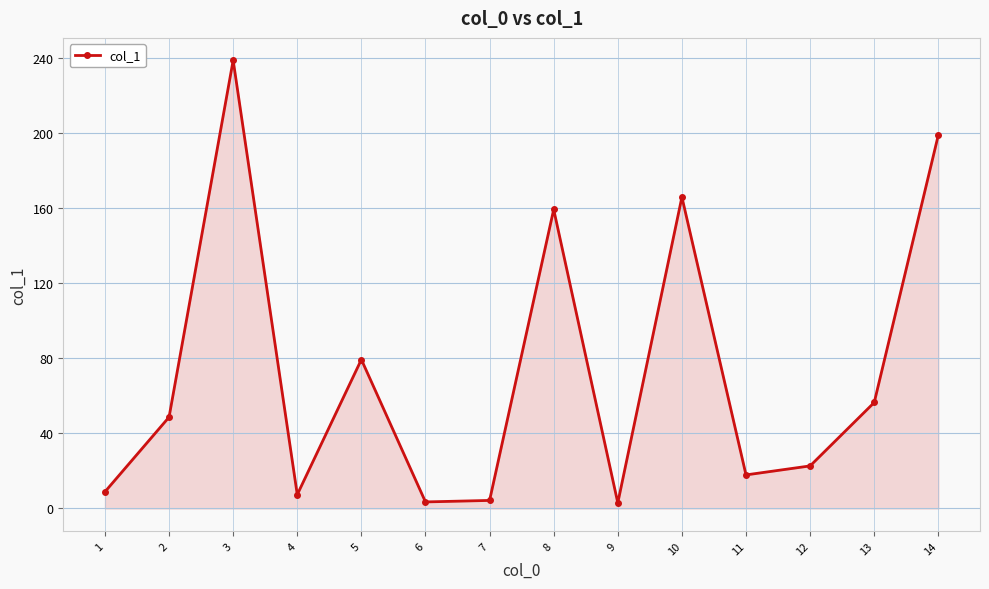

What is the approximate value at 12?

22.7